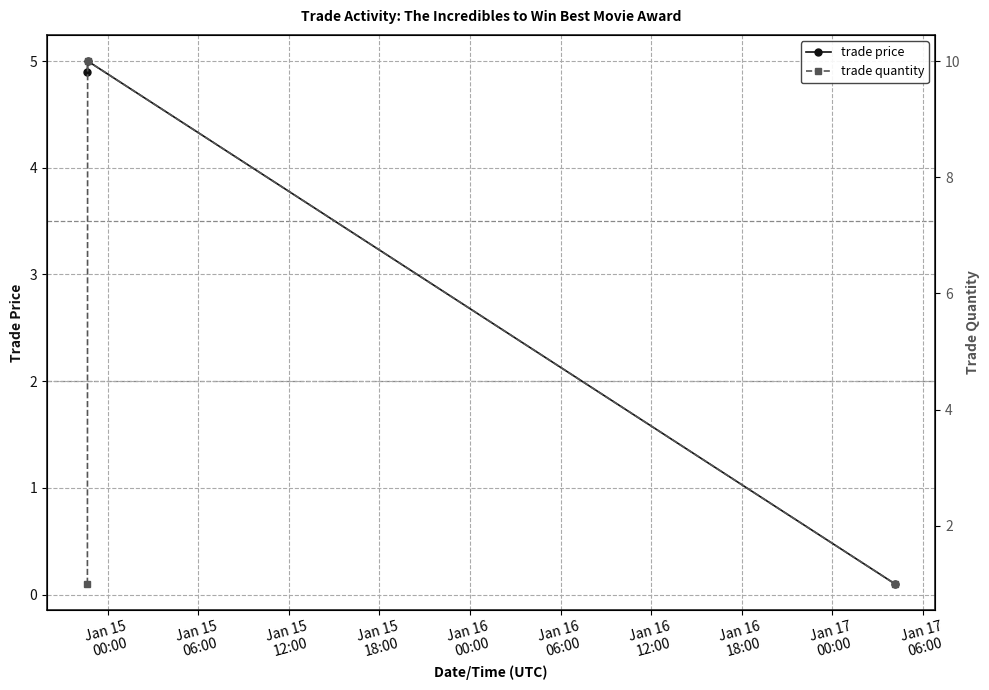

What is the value of the trade price point at the 1st from the left?

4.9